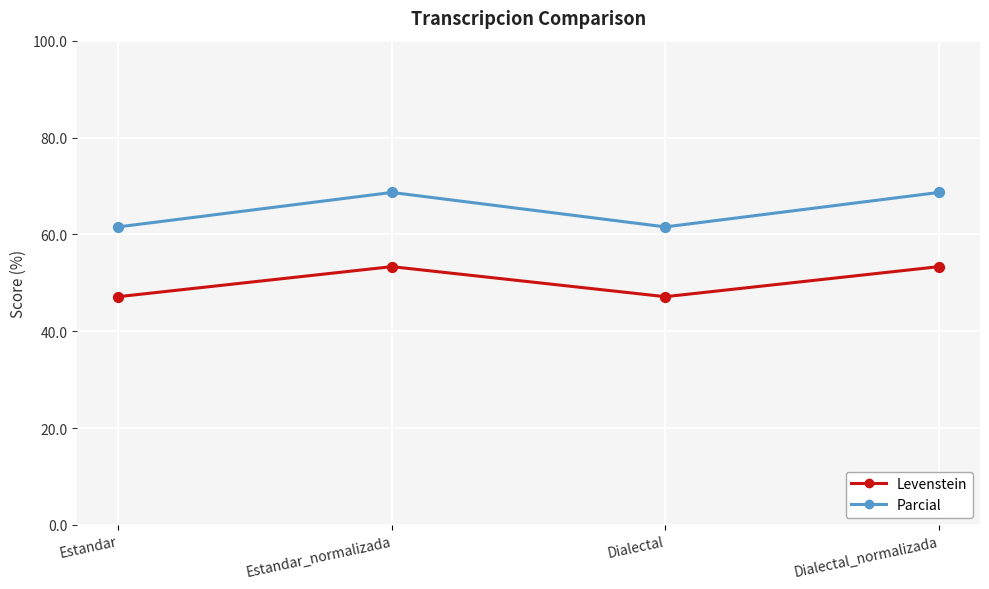

Which series has the largest range (max minus min)?

Parcial